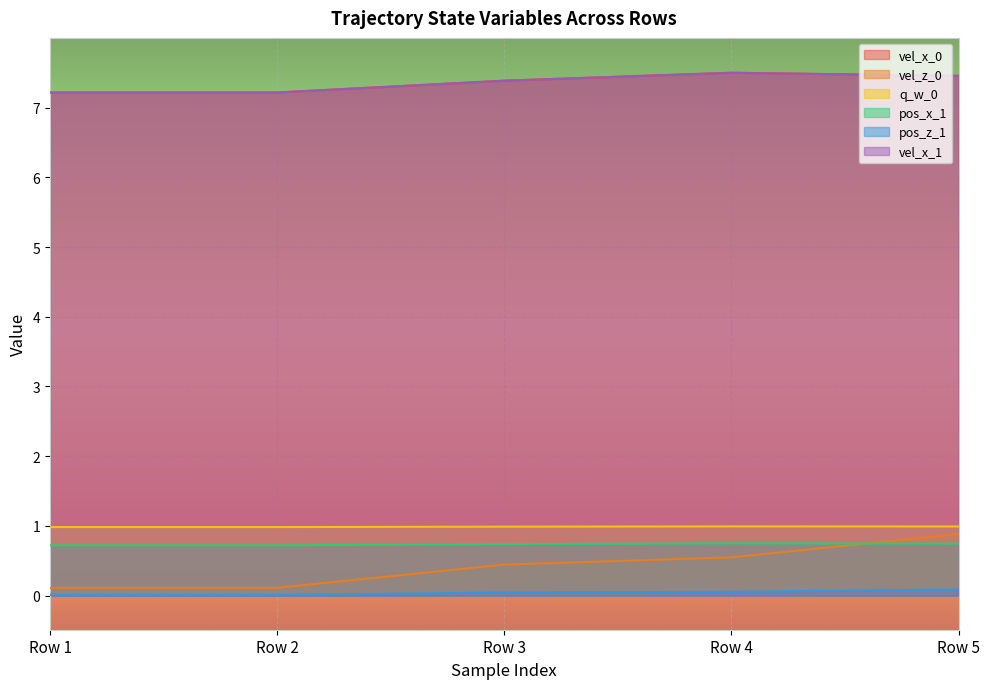

At which category is the sum across all series the highest?

Row 5